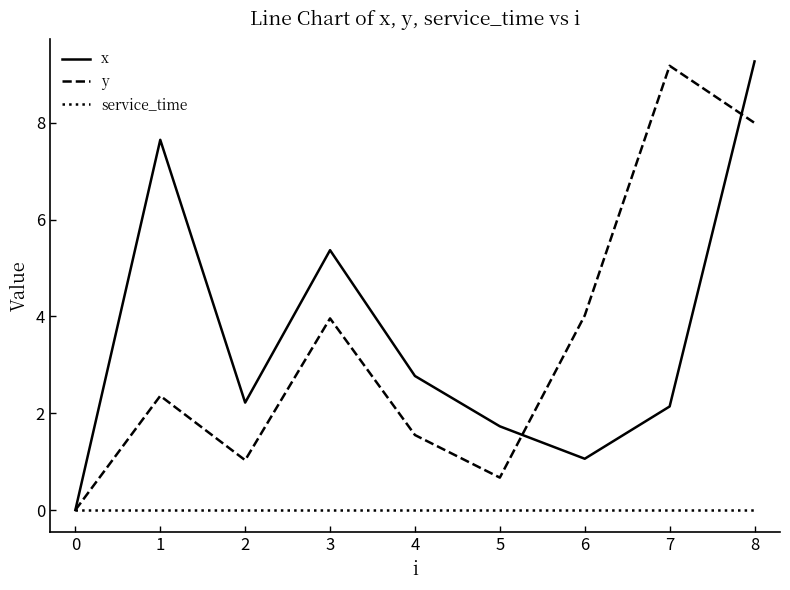

Reading left to right, transcribe all the data shown in this chart.

x: 0.0	7.7	2.2	5.4	2.8	1.7	1.1	2.1	9.3
y: 0.0	2.4	1.0	4.0	1.6	0.7	4.0	9.2	8.0
service_time: 0.0	0.0	0.0	0.0	0.0	0.0	0.0	0.0	0.0